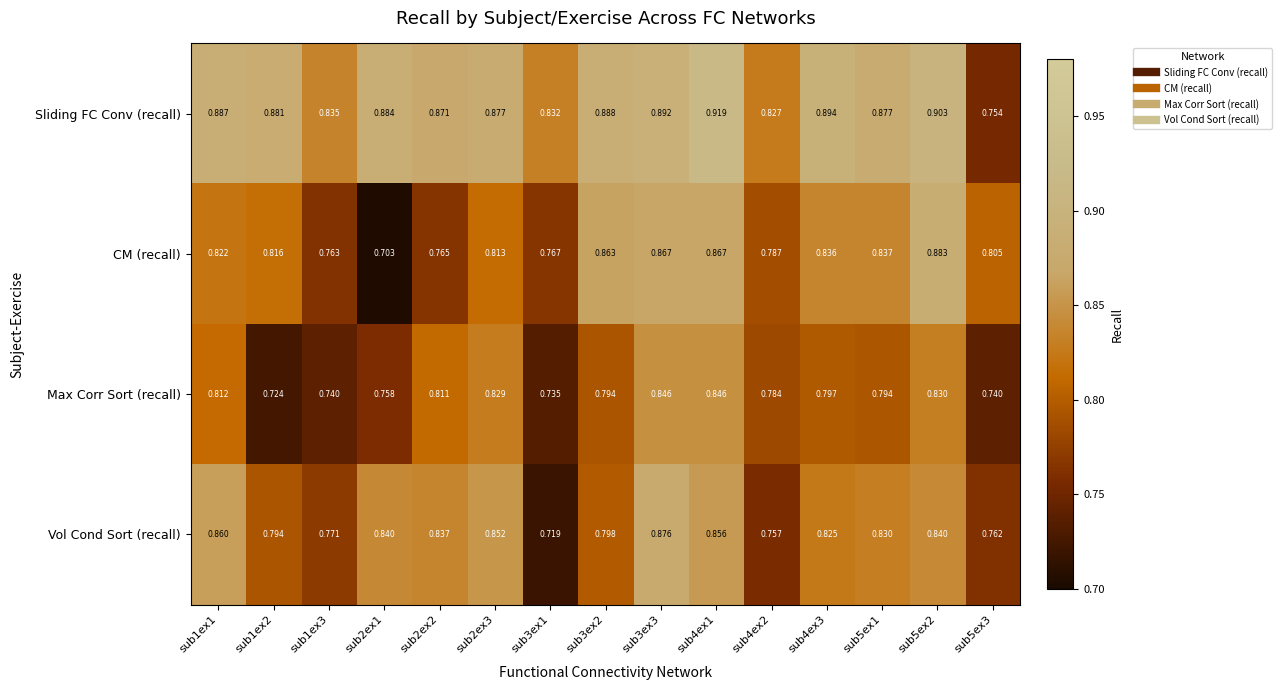

Rank the series at sub1ex3 from highest to lowest value.

Sliding FC Conv (recall), Vol Cond Sort (recall), CM (recall), Max Corr Sort (recall)